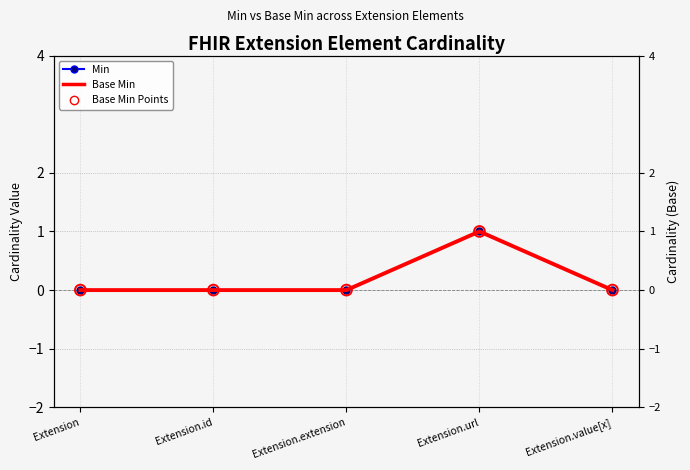

Which series reaches the maximum Y coordinate?

Min